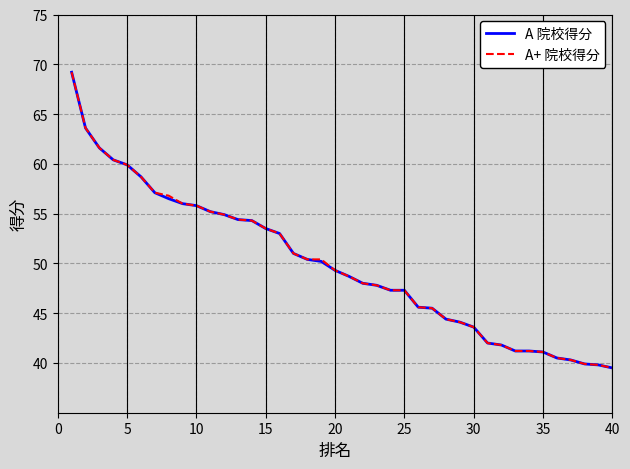

What is the minimum value shown in the chart?

39.5